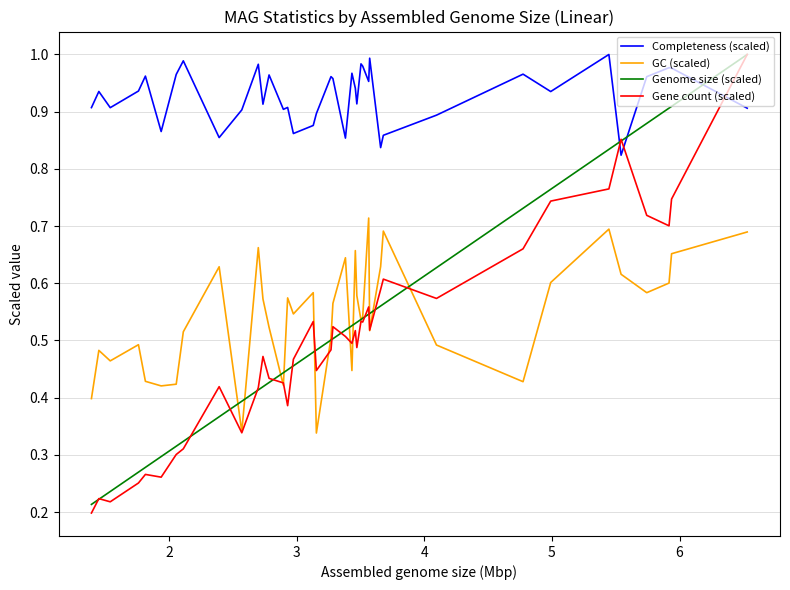

Which series has the largest total across all categories?

Completeness (scaled)